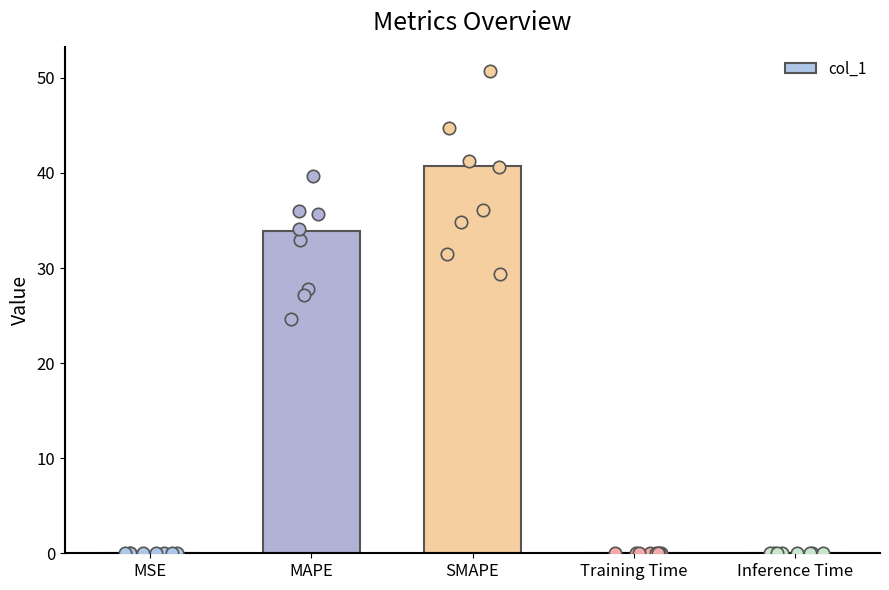

Which has a higher value, MAPE or Training Time?

MAPE